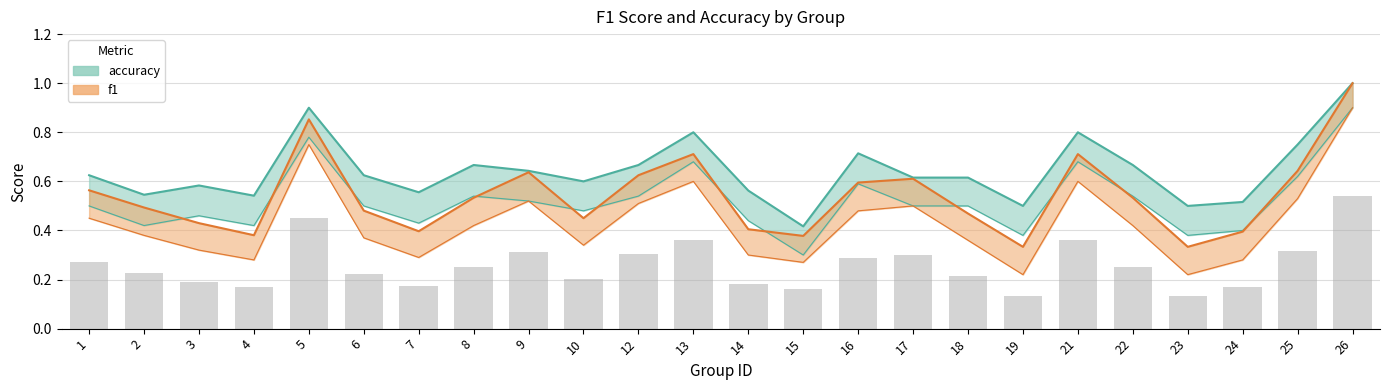

The value of accuracy at 9 is 1.1. True or false?

False